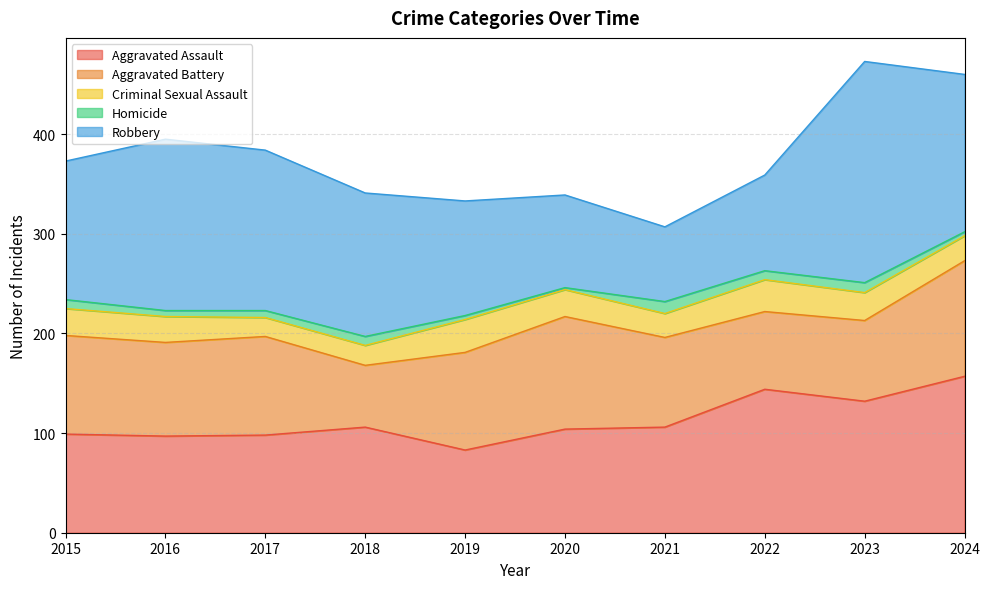

Reading left to right, transcribe all the data shown in this chart.

Aggravated Assault: 2015=99	2016=97	2017=98	2018=106	2019=83	2020=104	2021=106	2022=144	2023=132	2024=157
Aggravated Battery: 2015=99	2016=94	2017=99	2018=62	2019=98	2020=113	2021=90	2022=78	2023=81	2024=116
Criminal Sexual Assault: 2015=27	2016=26	2017=19	2018=20	2019=33	2020=27	2021=24	2022=32	2023=28	2024=25
Homicide: 2015=9	2016=6	2017=7	2018=9	2019=4	2020=2	2021=12	2022=9	2023=10	2024=4
Robbery: 2015=139	2016=172	2017=161	2018=144	2019=115	2020=93	2021=75	2022=96	2023=222	2024=158